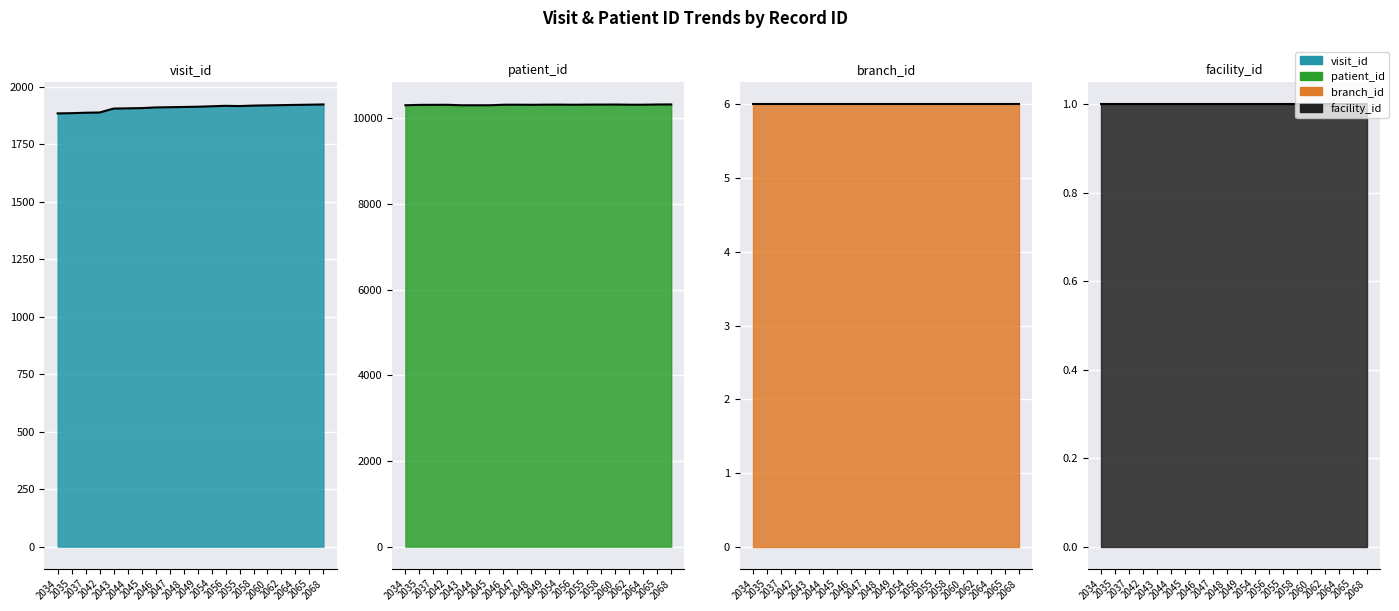

Does the chart display data point markers on the line(s)?

No